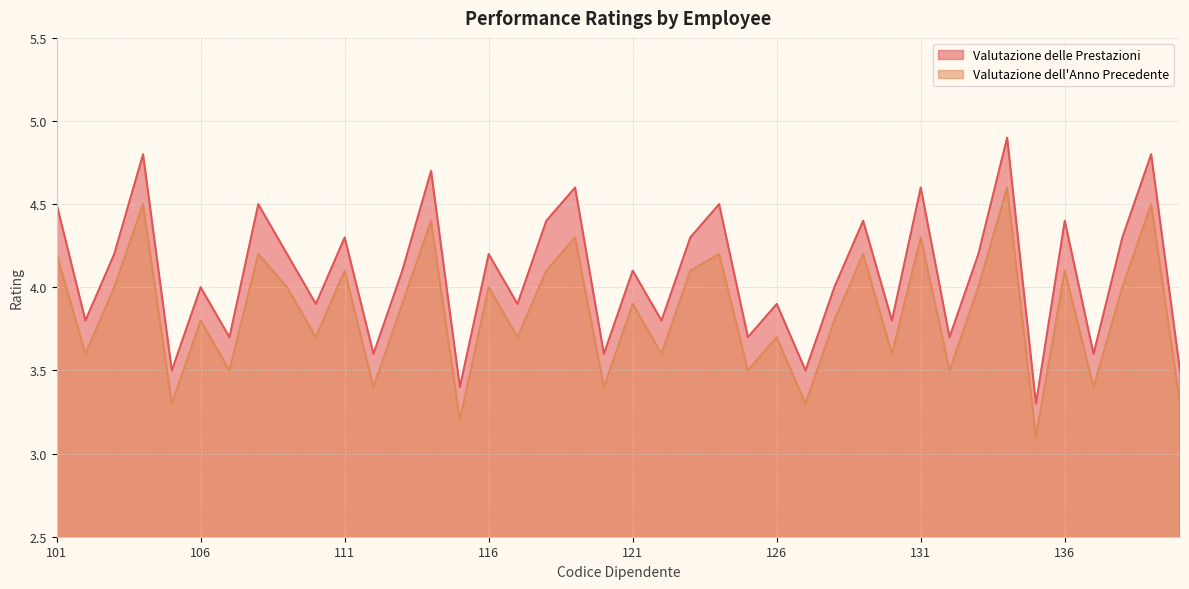

Which series changed the most between 127 and 130?

Valutazione dell Anno Precedente